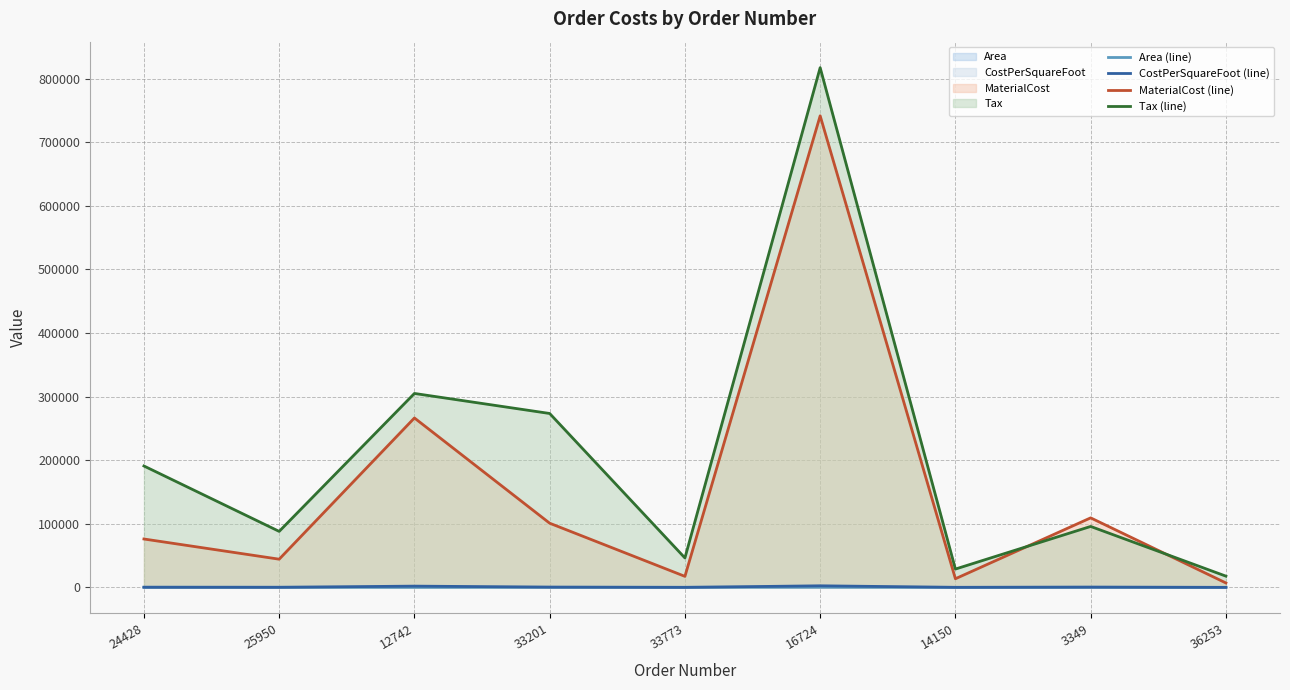

Between 33773 and 14150, which series saw the biggest shift?

Tax (line)